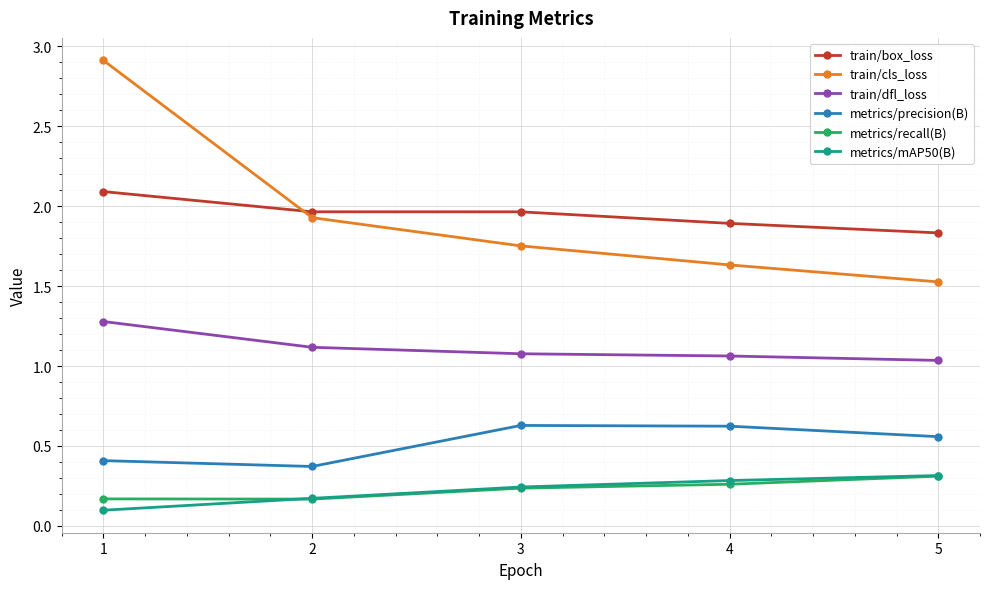

What is the greatest value displayed?

2.9